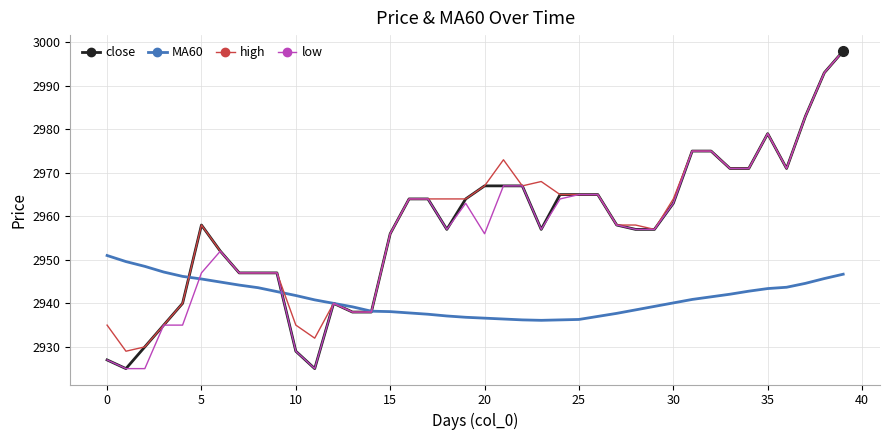

What is the greatest value displayed?

2998.0